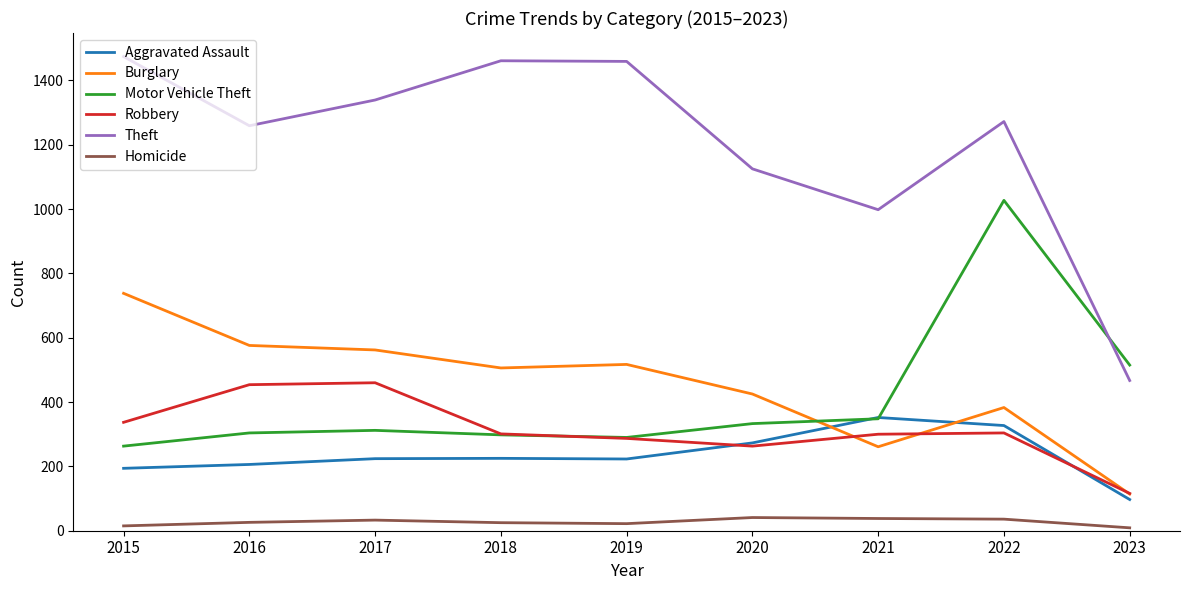

Which series changed the most between 2017 and 2022?

Motor Vehicle Theft